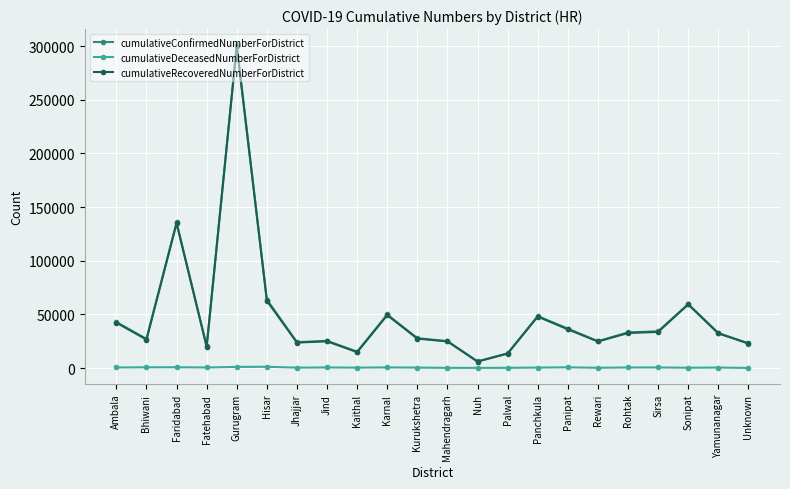

Where is the first local minimum for cumulativeConfirmedNumberForDistrict?

Bhiwani